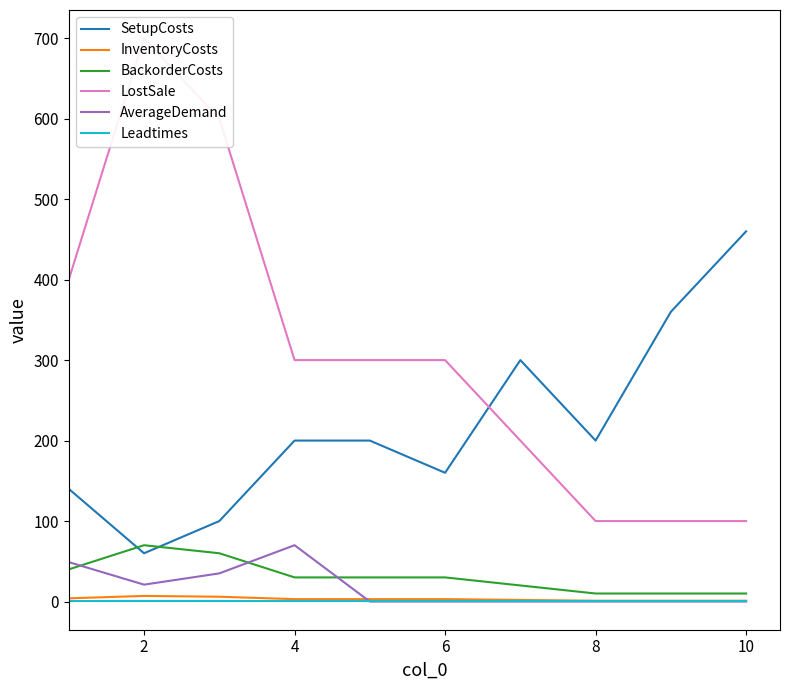

True or false: AverageDemand and SetupCosts cross at least once.

False